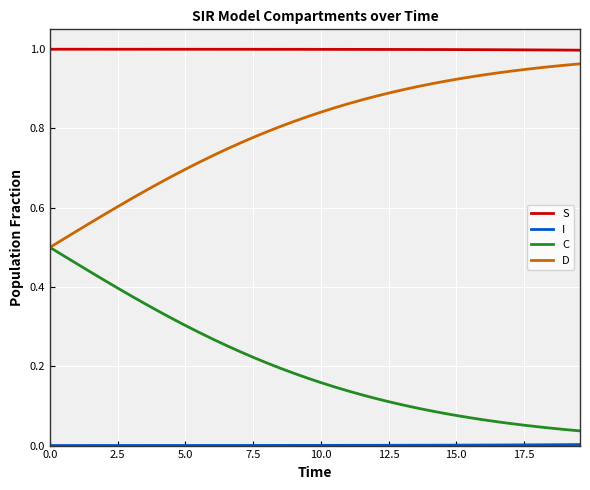

True or false: S and D intersect in this chart.

False